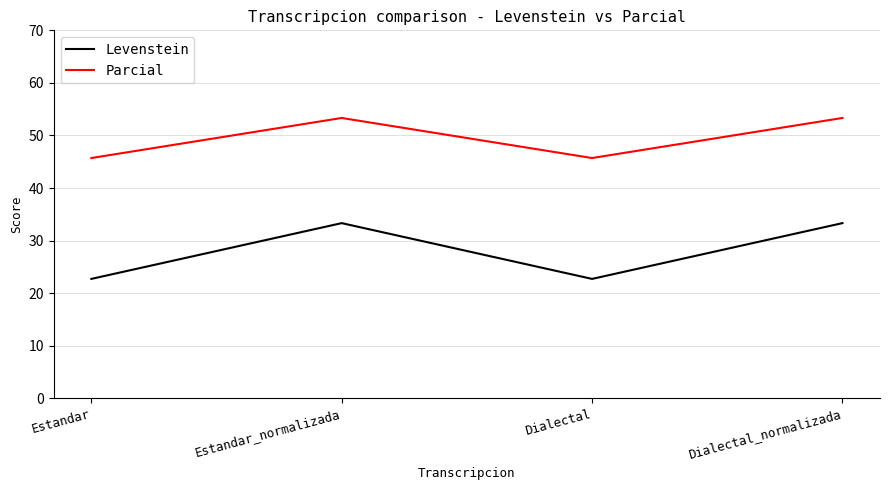

What is the sum of all Parcial values?

198.1